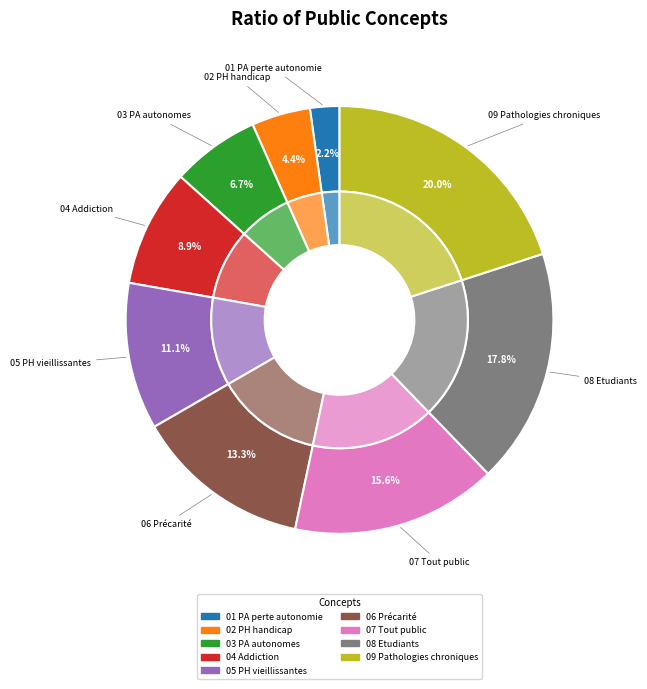

Count the number of slices in the pie.

9